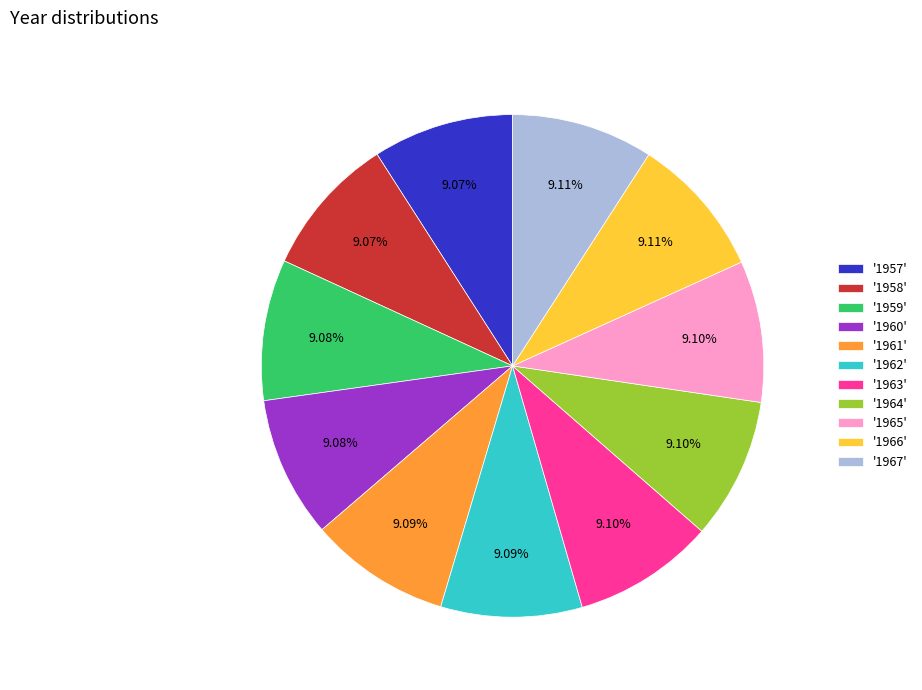

Do '1957' and '1959' together represent more than half of the pie?

No